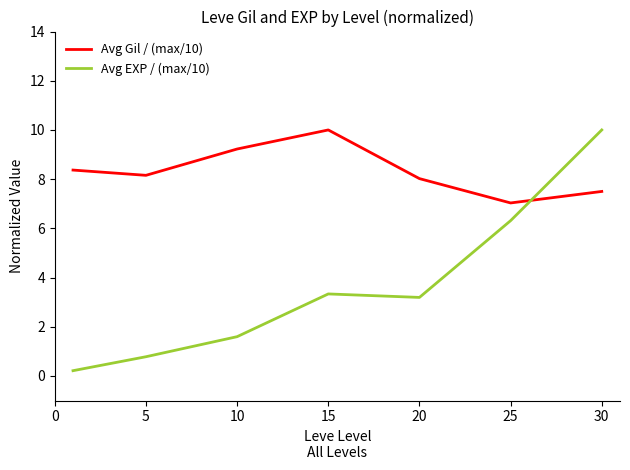

Which series has the largest range (max minus min)?

Avg EXP / (max/10)